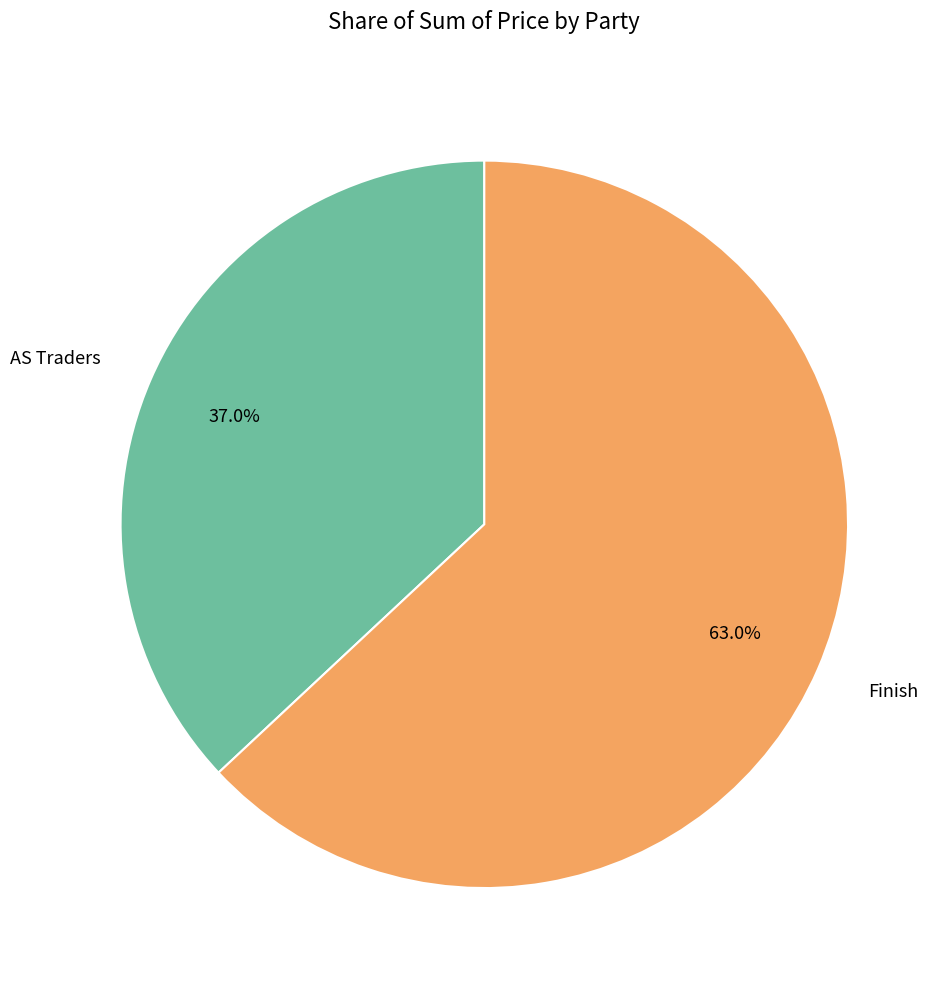

What percentage is the AS Traders slice, to the nearest percent?

37%